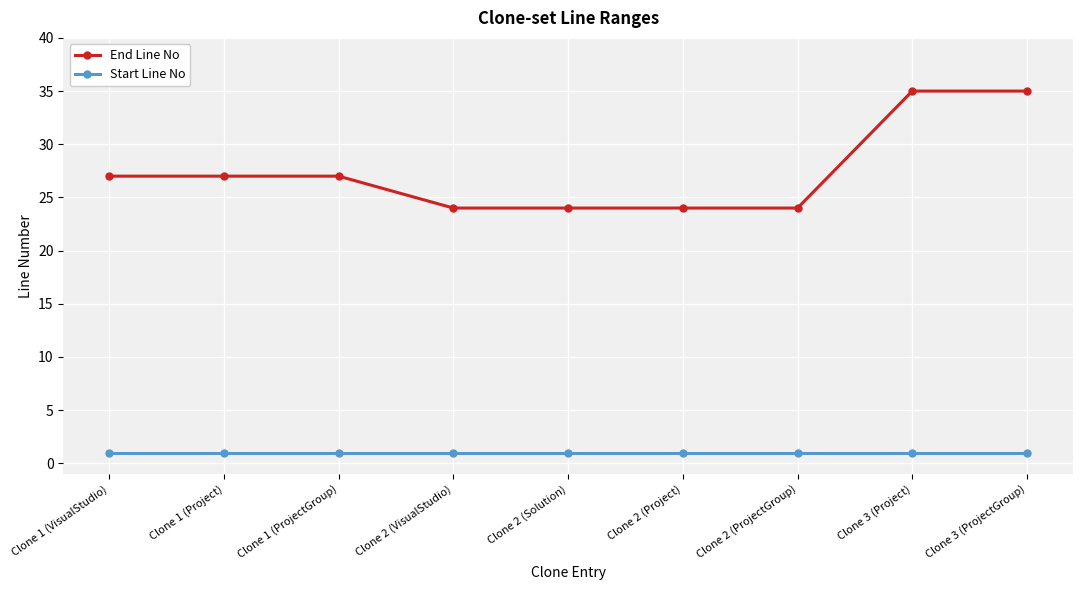

Is it true that Start Line No equals 1 at Clone 1 (ProjectGroup)?

True